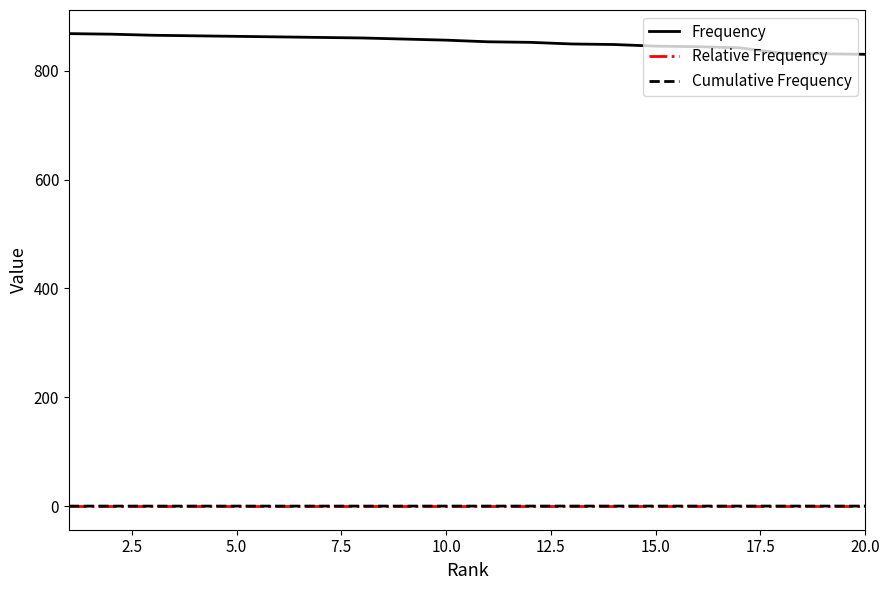

What is the maximum value for Frequency?

868.0